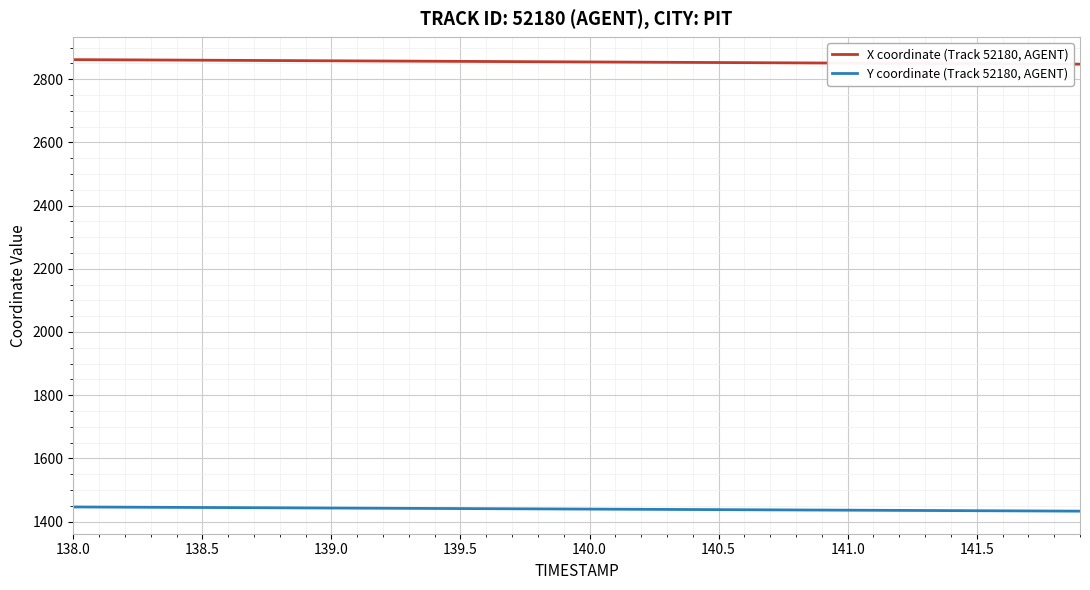

Is this an area chart (filled region under the line)?

No